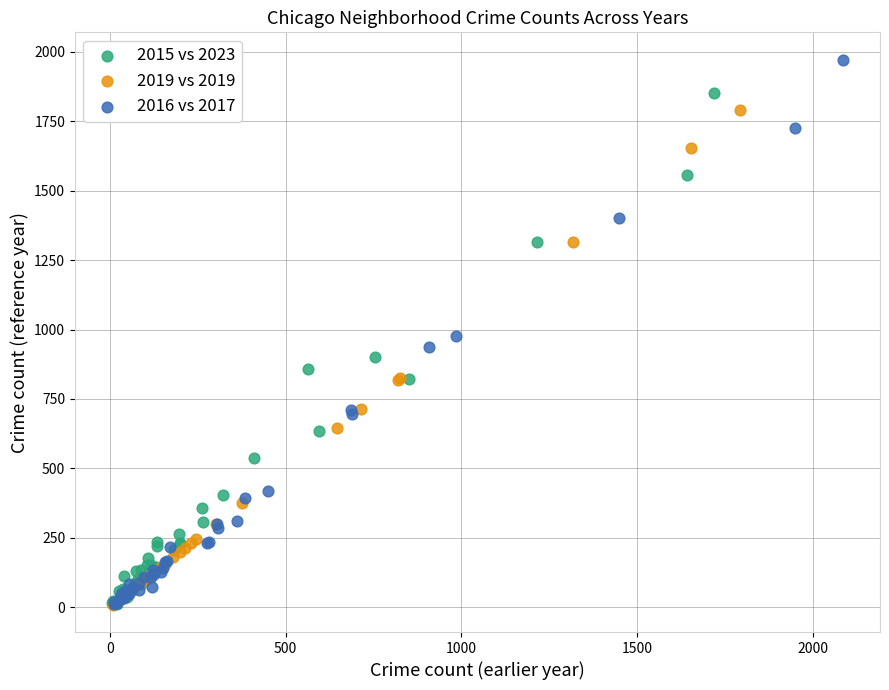

Which series contains the highest Y value?

2016 vs 2017